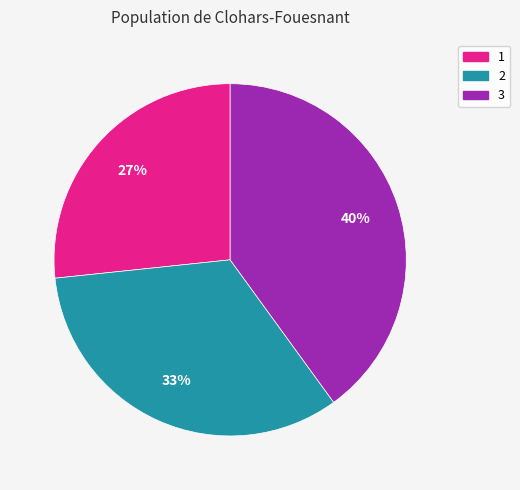

Is it true that 2 is 33% of the pie?

True